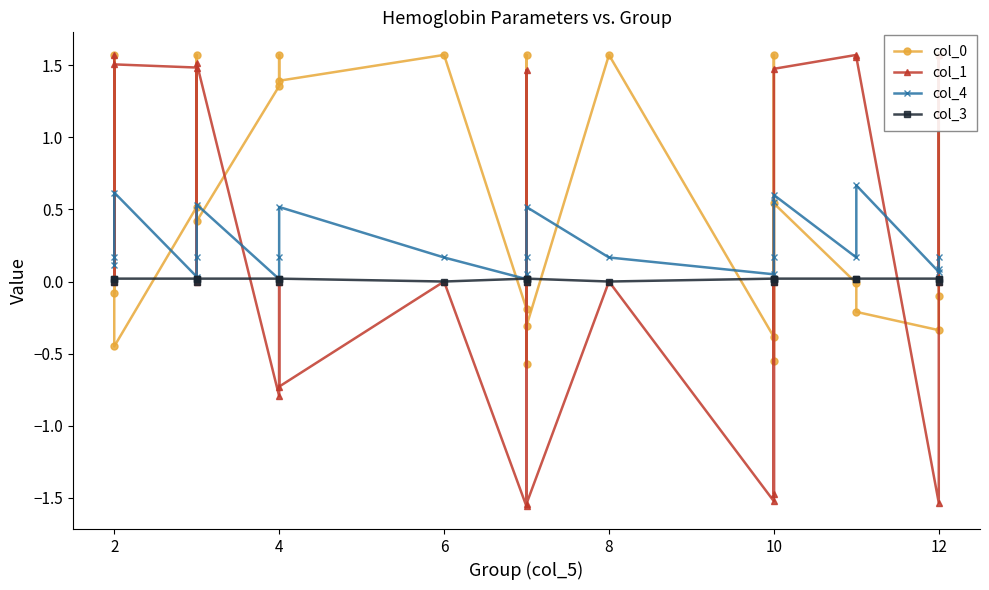

What are all the series names shown in the legend?

col_0, col_1, col_4, col_3